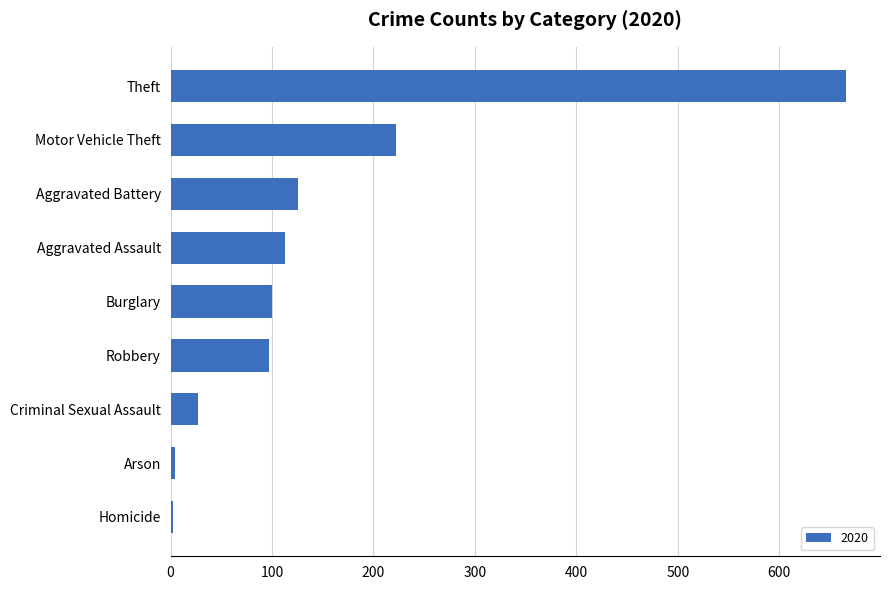

Is it true that the value at Aggravated Assault is 113?

True